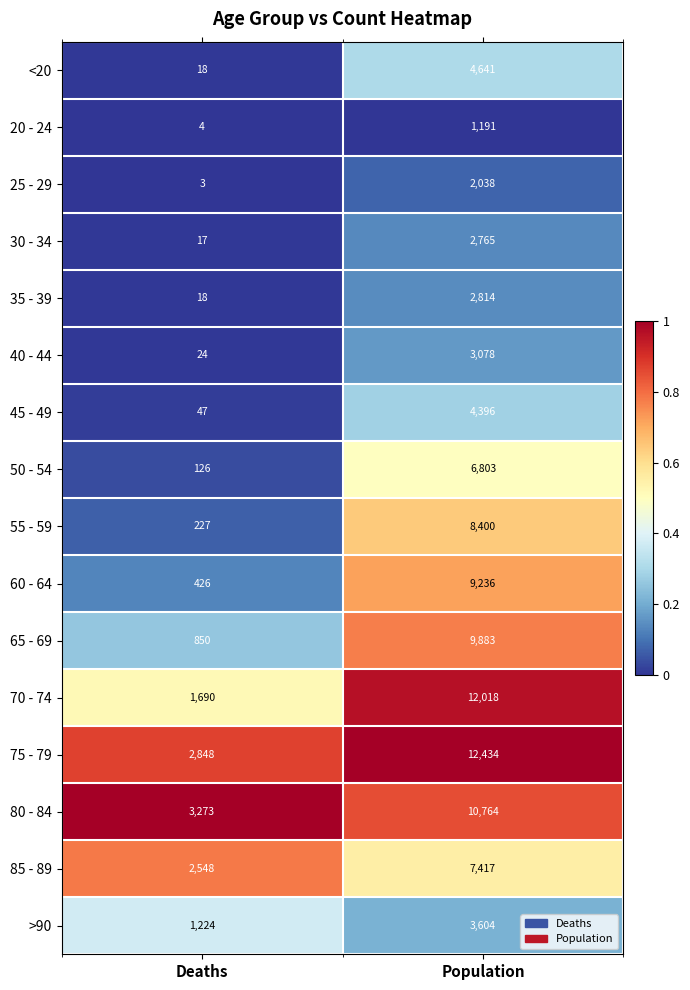

What is the approximate value of 35 - 39 at Population, to the nearest 50?

2800